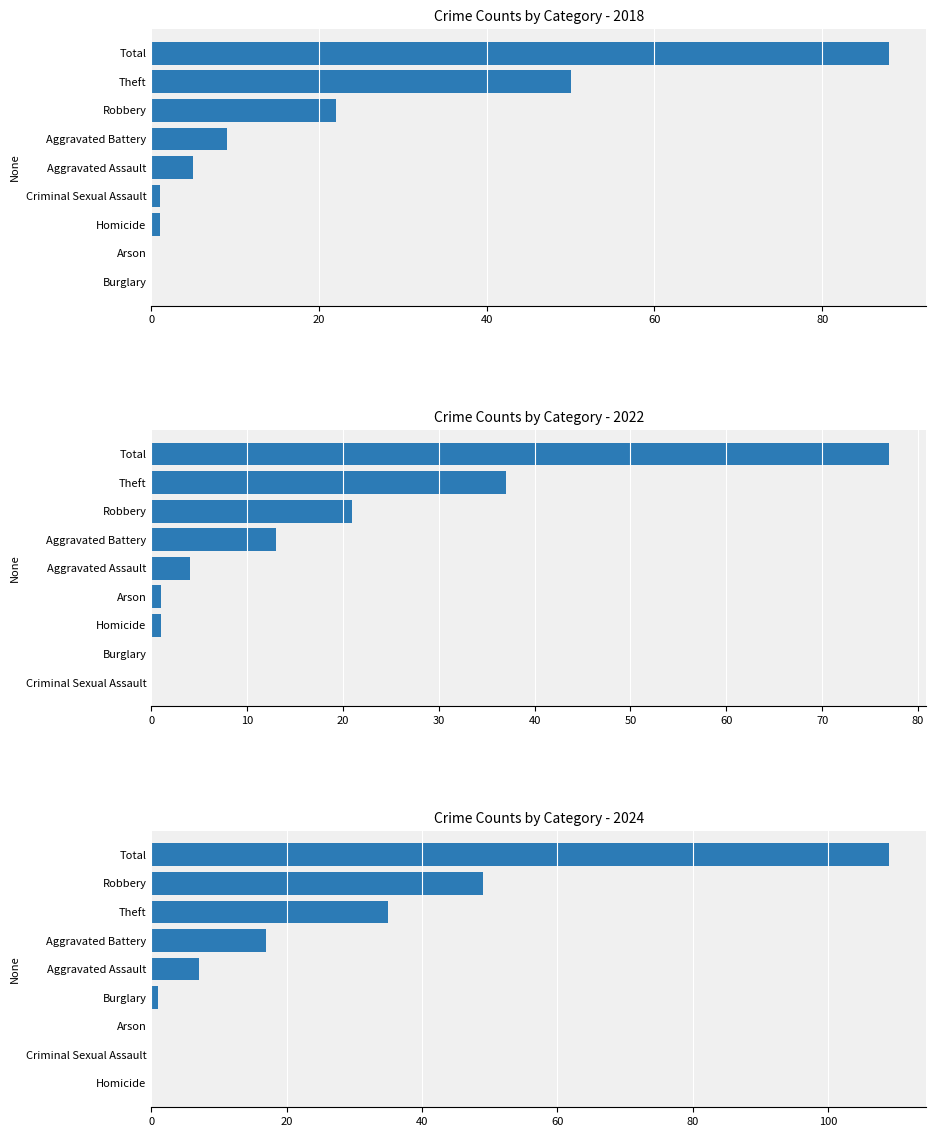

Is it true that 2023 equals 15 at Total?

False